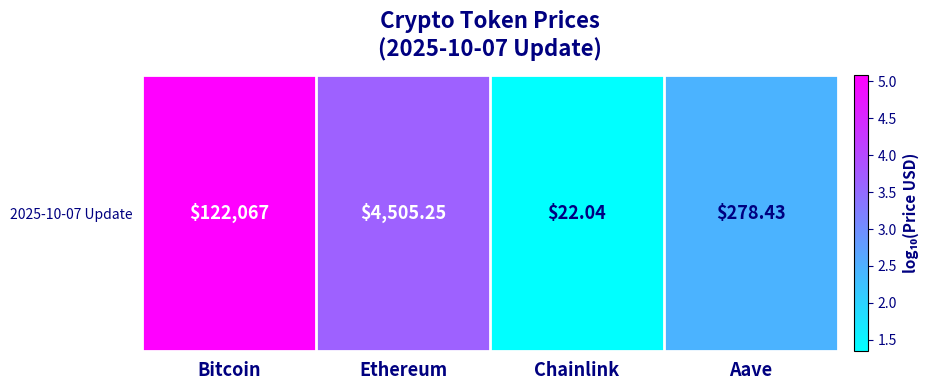

What is the average value?

3.1